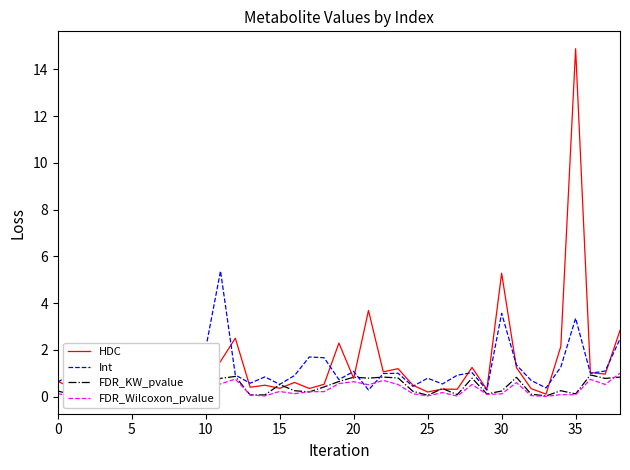

In Int, how many points are lower than both neighbors (excluding endpoints)?

11